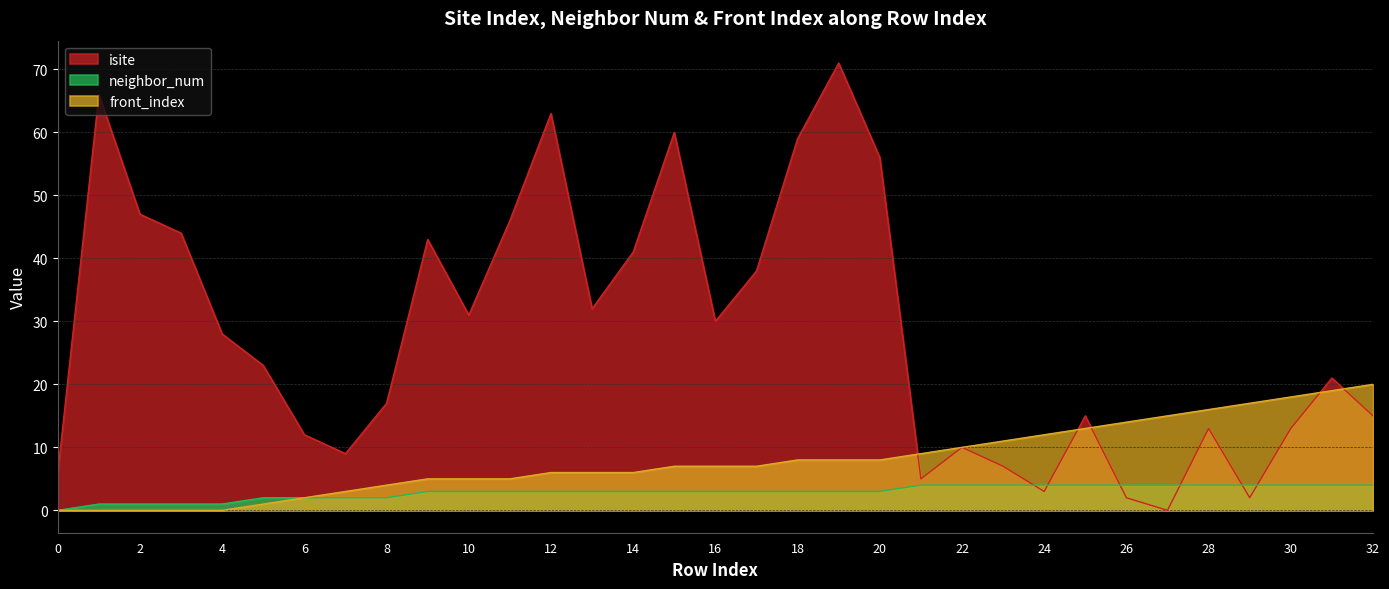

True or false: neighbor_num and front_index intersect in this chart.

False